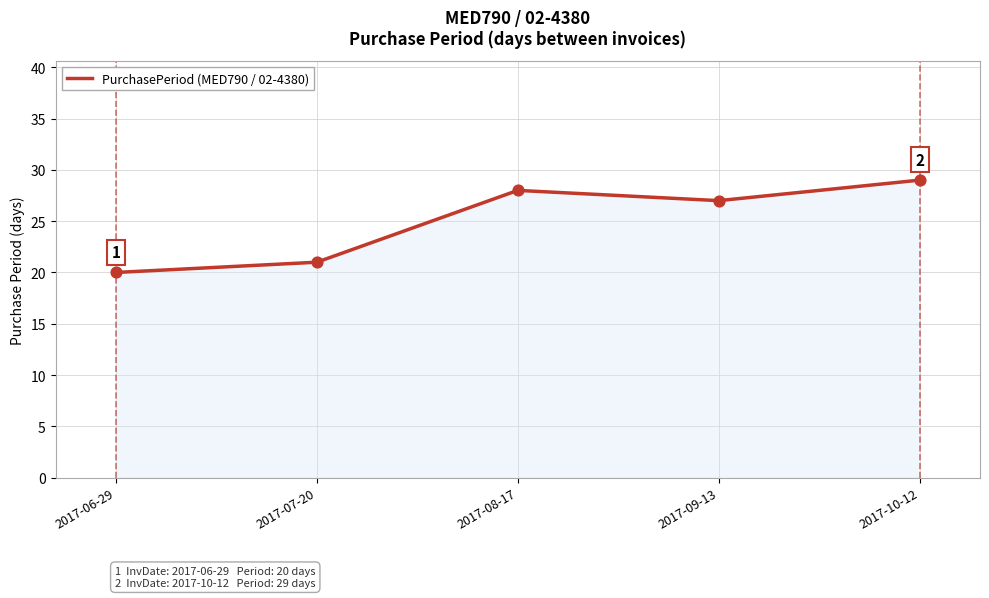

Between 2017-10-12 and 2017-08-17, which is larger?

2017-10-12